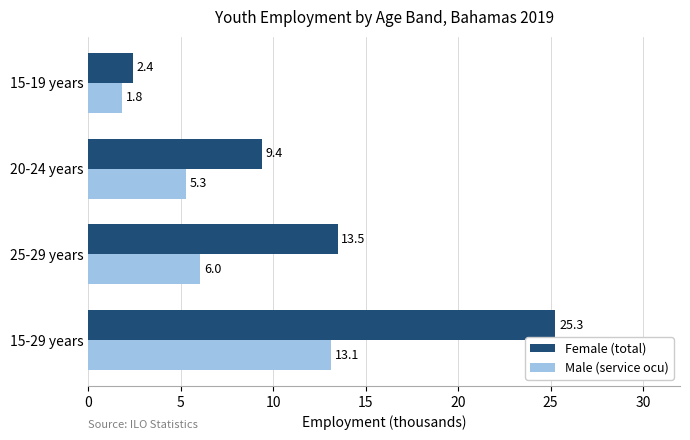

The Female (total) series shows 43.1 at 15-29 years. True or false?

False